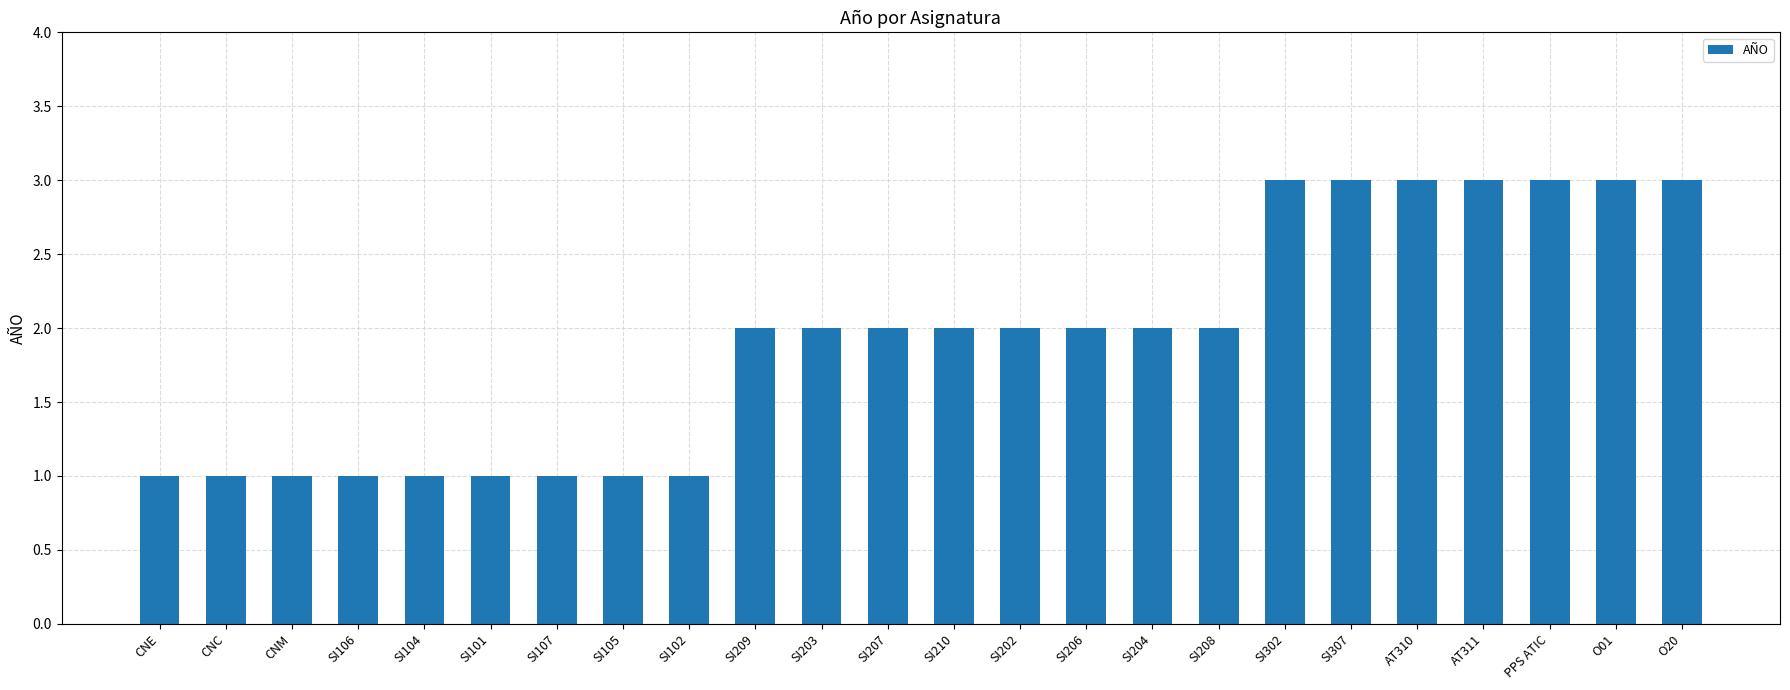

How many data points does each series have?

24